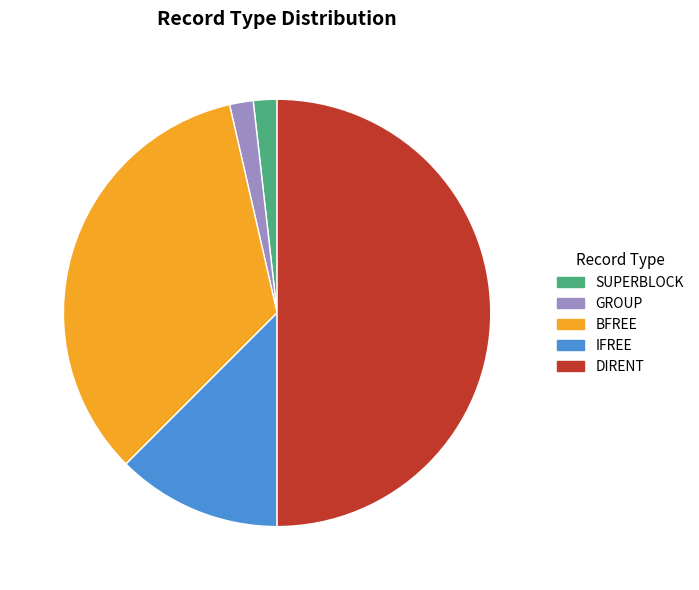

Between IFREE and GROUP, which is larger?

IFREE